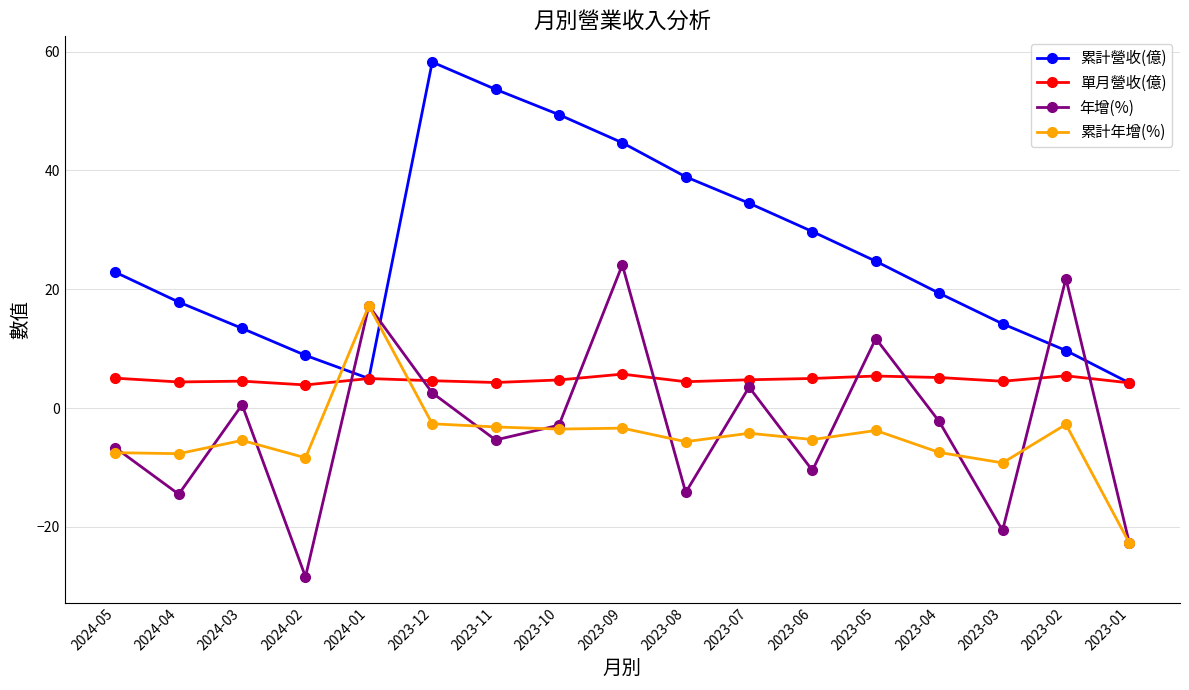

What is the minimum value shown in the chart?

-28.4